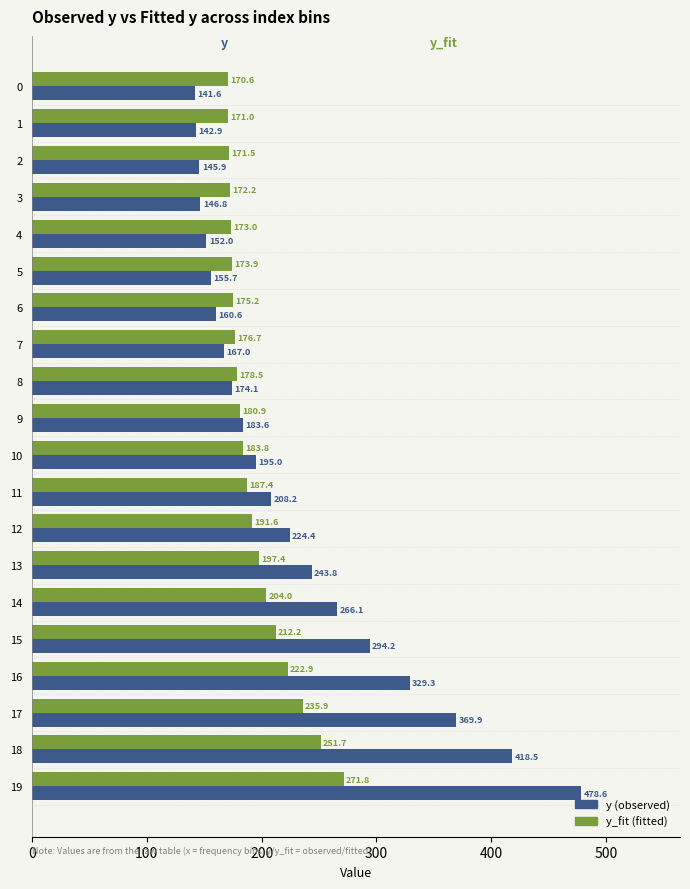

At which category is the sum across all series the highest?

19